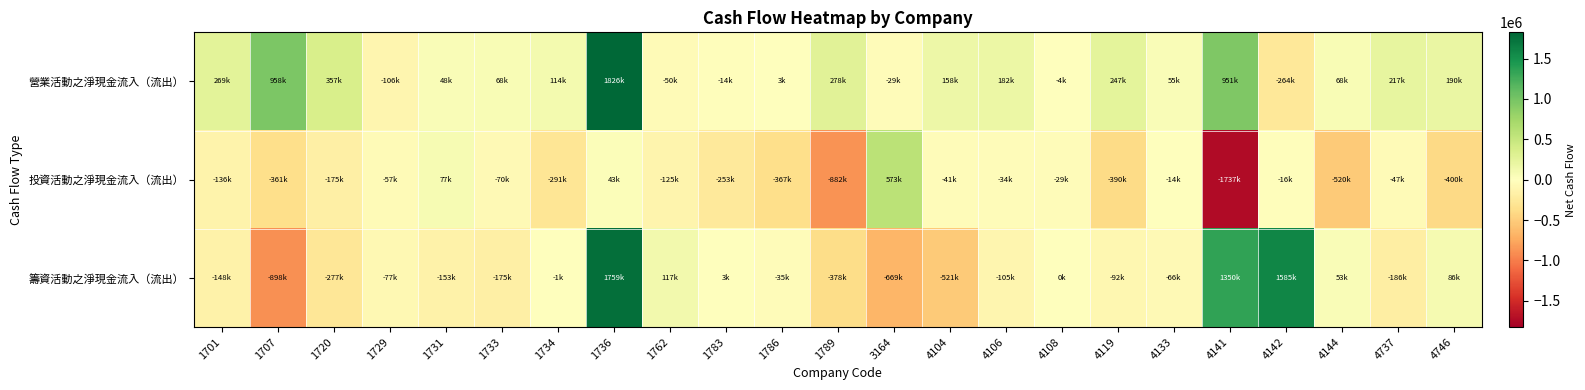

Which series has the widest spread of values?

籌資活動之淨現金流入（流出）